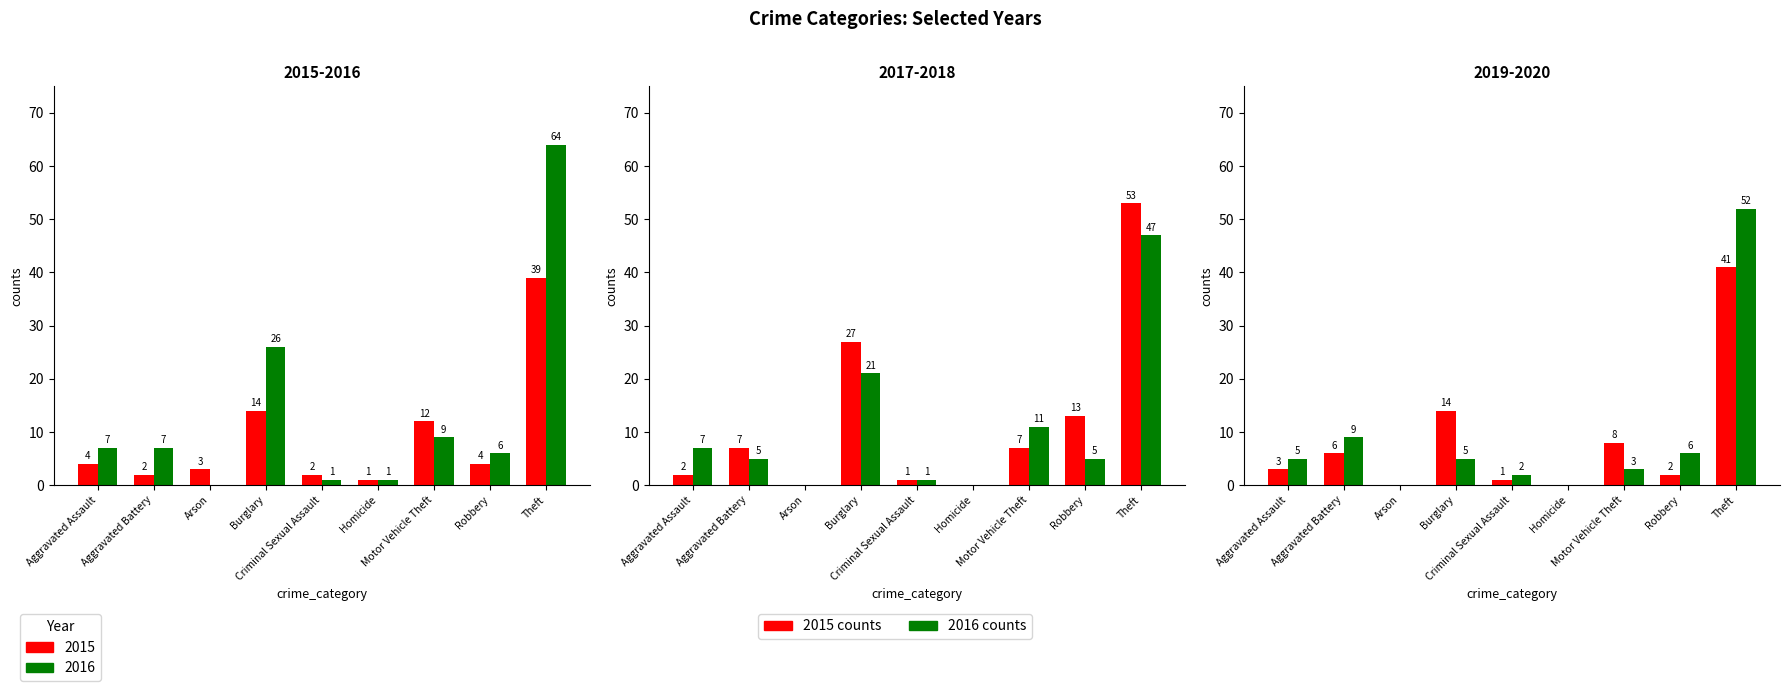

The 2015 series shows 3 at Aggravated Battery. True or false?

False